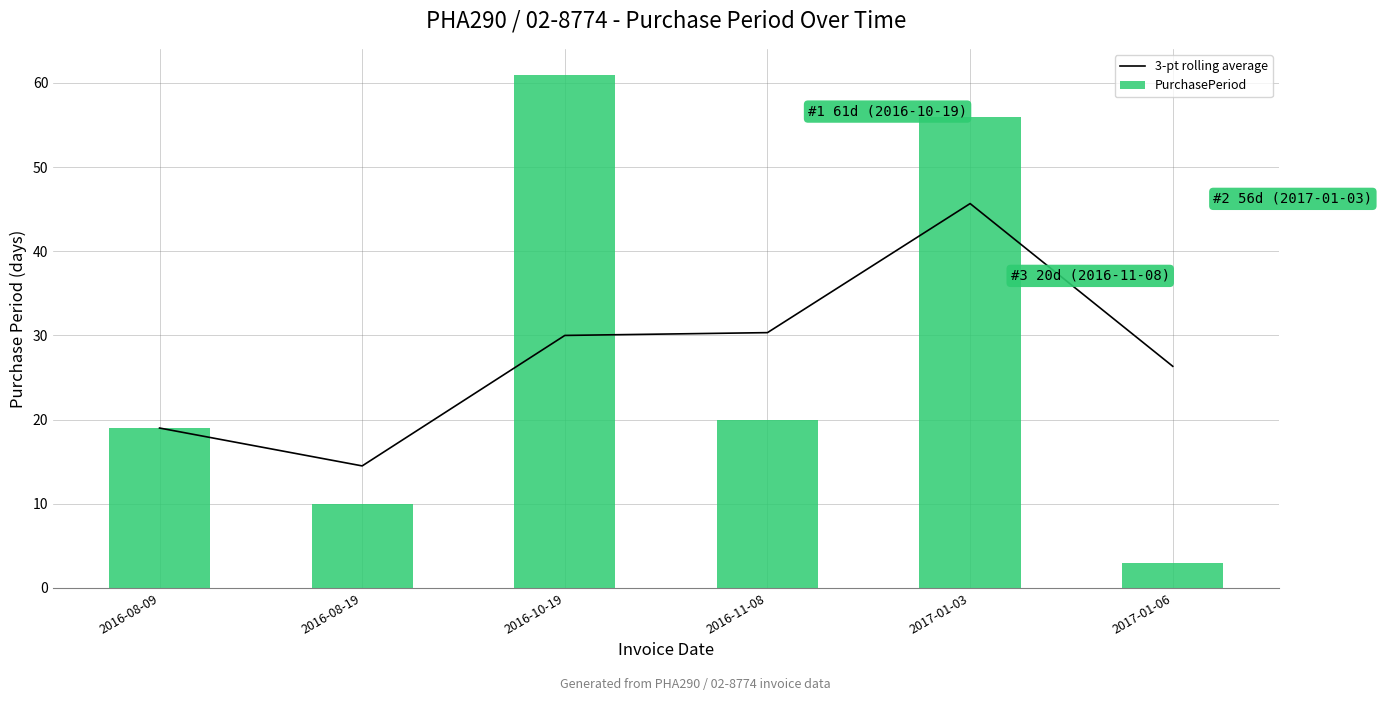

The 3-pt rolling average series shows 43.6 at 2017-01-06. True or false?

False